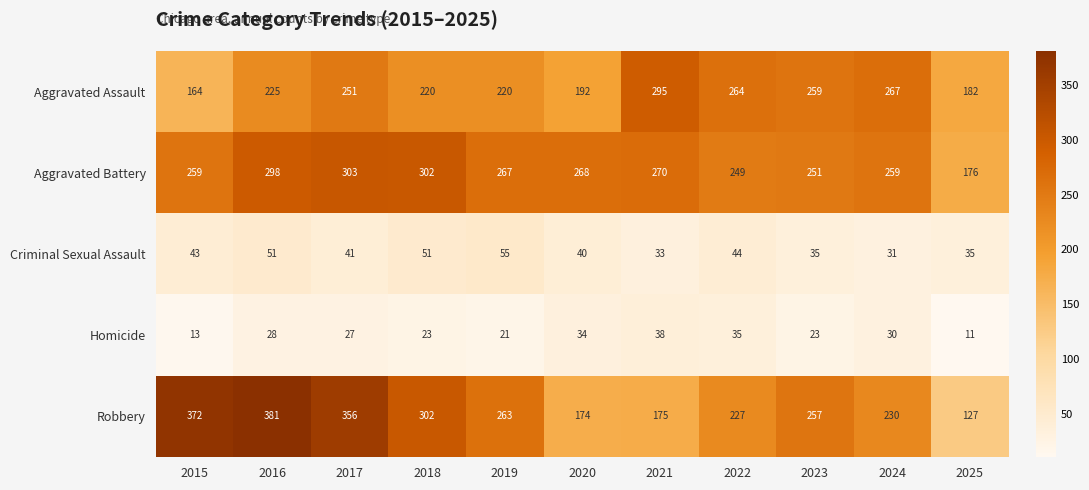

How many categories are shown in the chart?

11